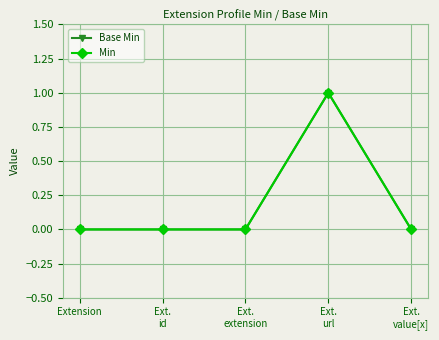

Is it true that Base Min equals 0 at Ext.
id?

True